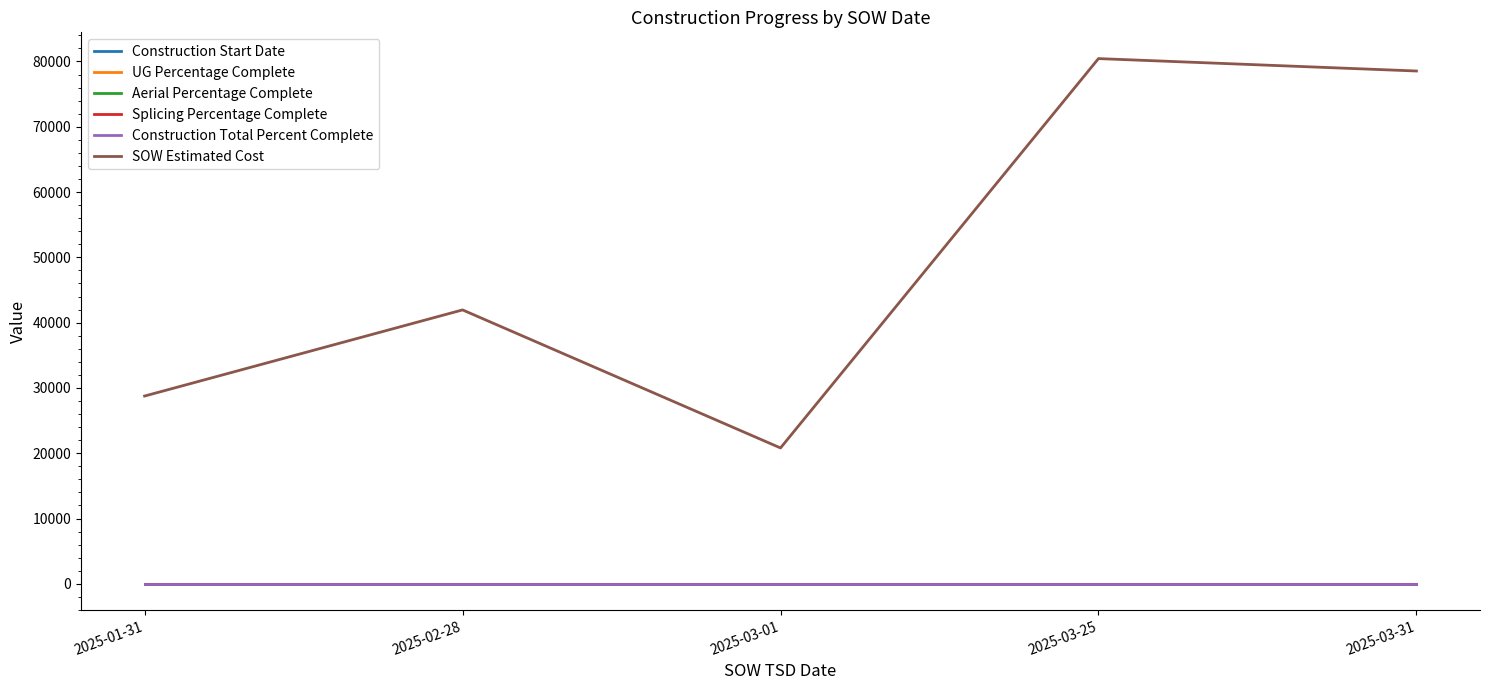

Does the chart have visible grid lines?

No